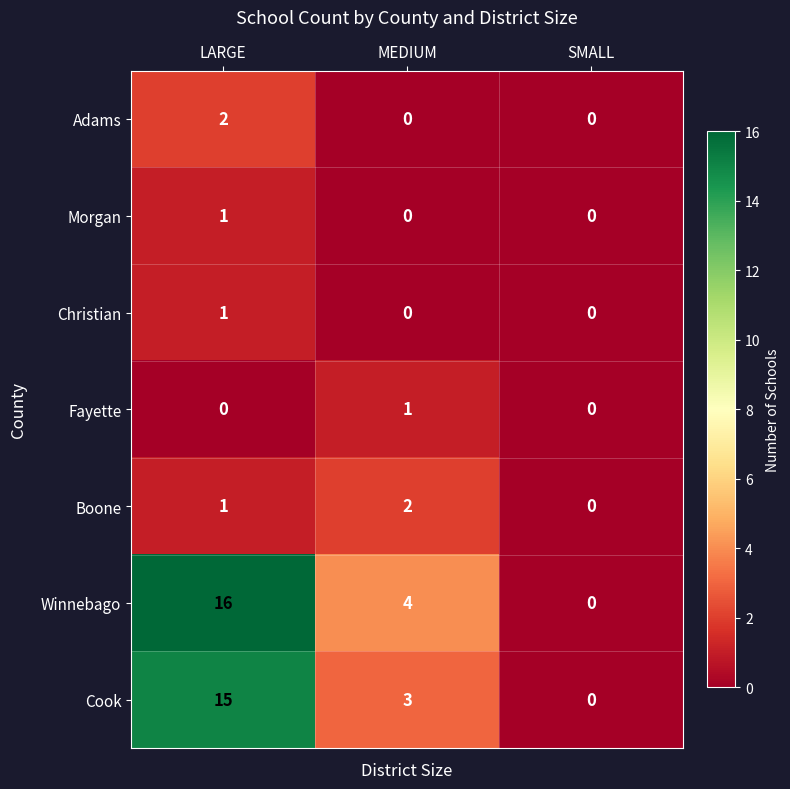

Count the Cook values in the range 0 to 15.

3